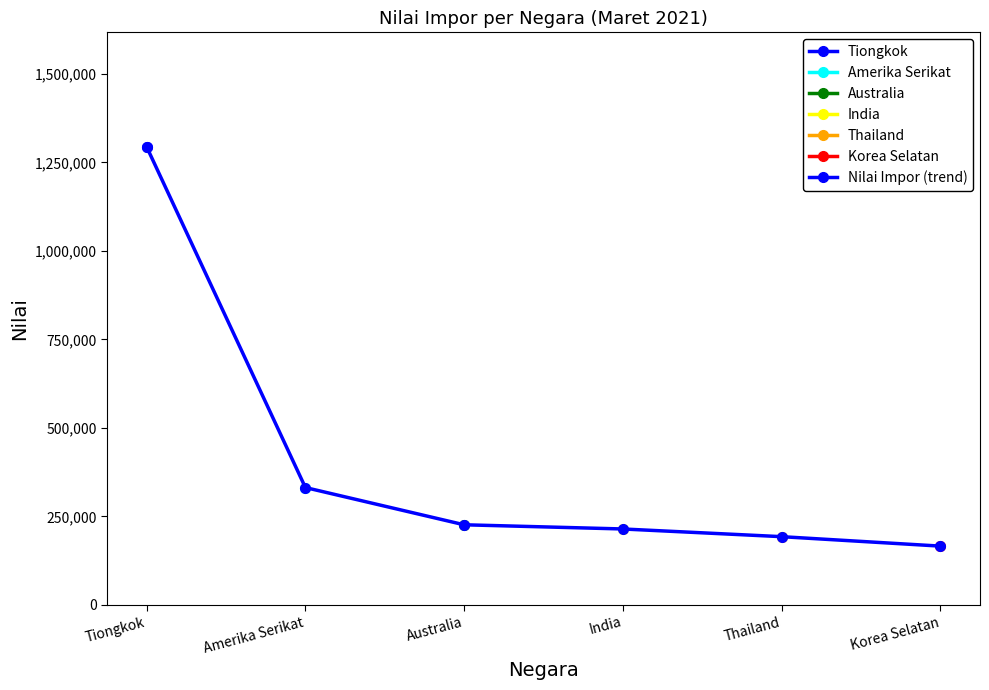

What is the difference between the second highest and second lowest values?

138760.3